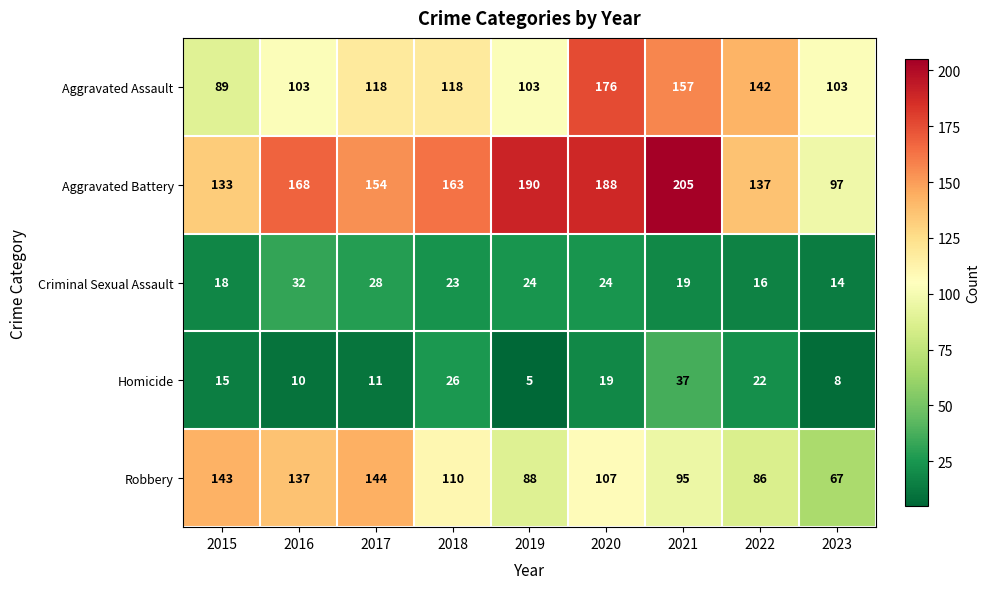

Which series has the largest total across all categories?

Aggravated Battery